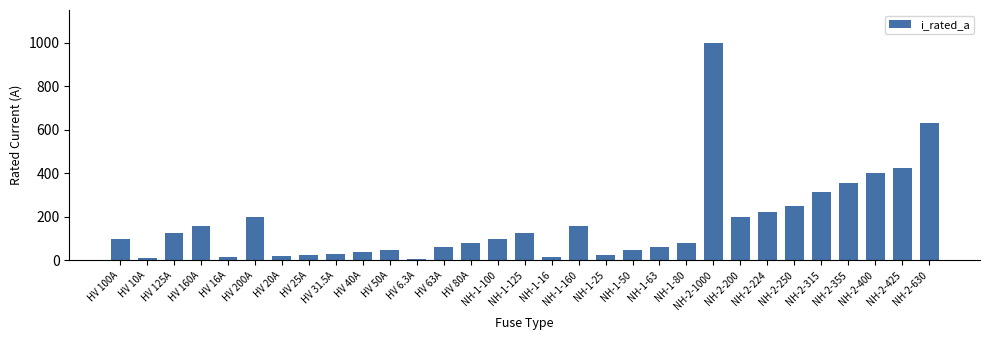

What is the smallest value displayed?

6.3